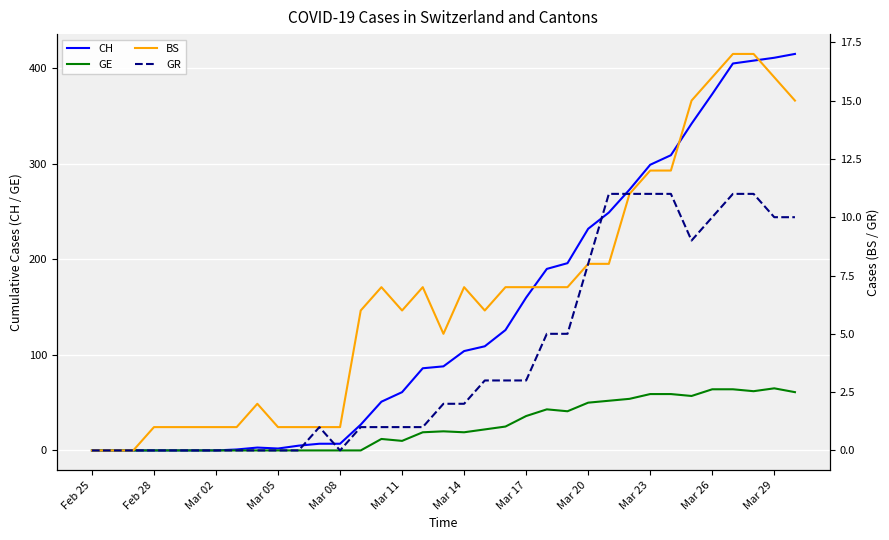

In GR, how many points are lower than both neighbors (excluding endpoints)?

2